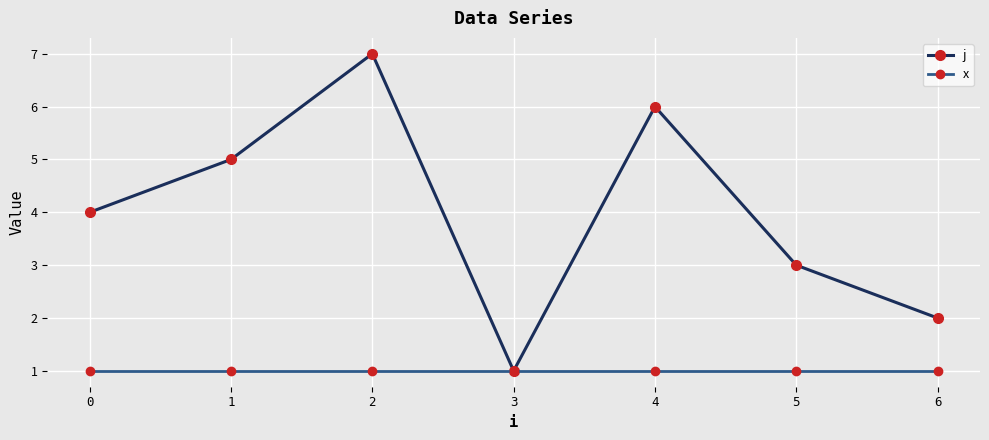

What value does the x series have at 1?

1